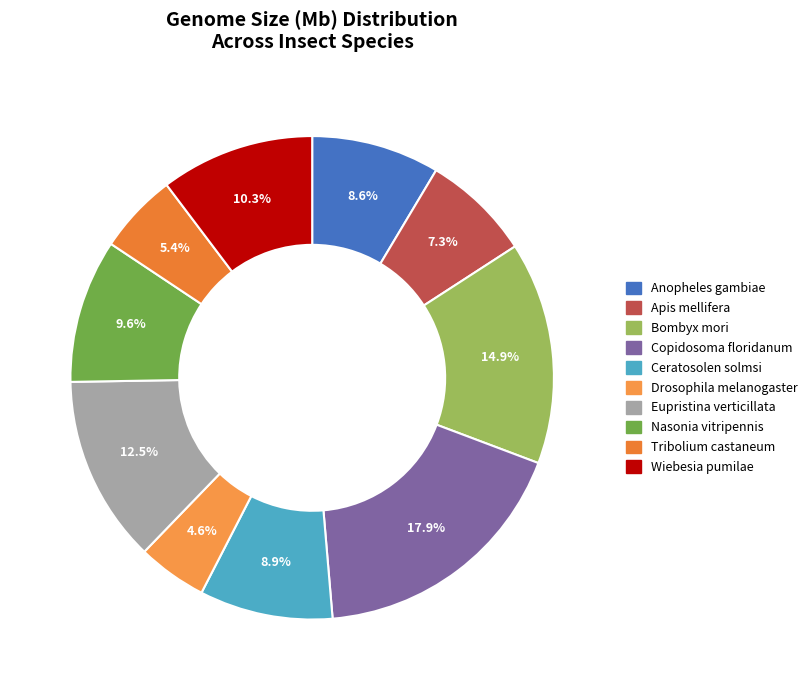

What percentage do Apis mellifera and Bombyx mori together represent?

22.2%